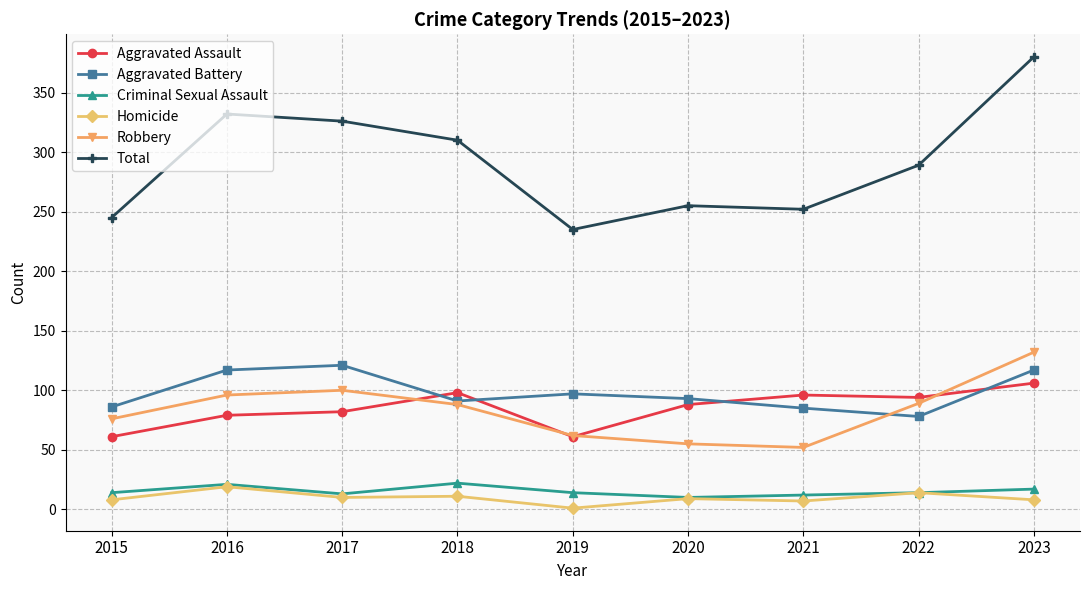

Where does the Aggravated Assault series first go above 88?

2018